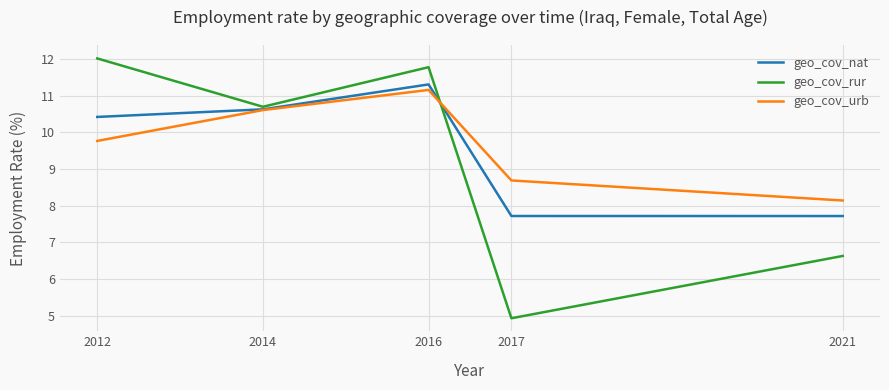

Reading left to right, list all the values displayed in this chart.

geo_cov_nat: 10.4	10.6	11.3	7.7	7.7
geo_cov_rur: 12.0	10.7	11.8	4.9	6.6
geo_cov_urb: 9.8	10.6	11.2	8.7	8.1